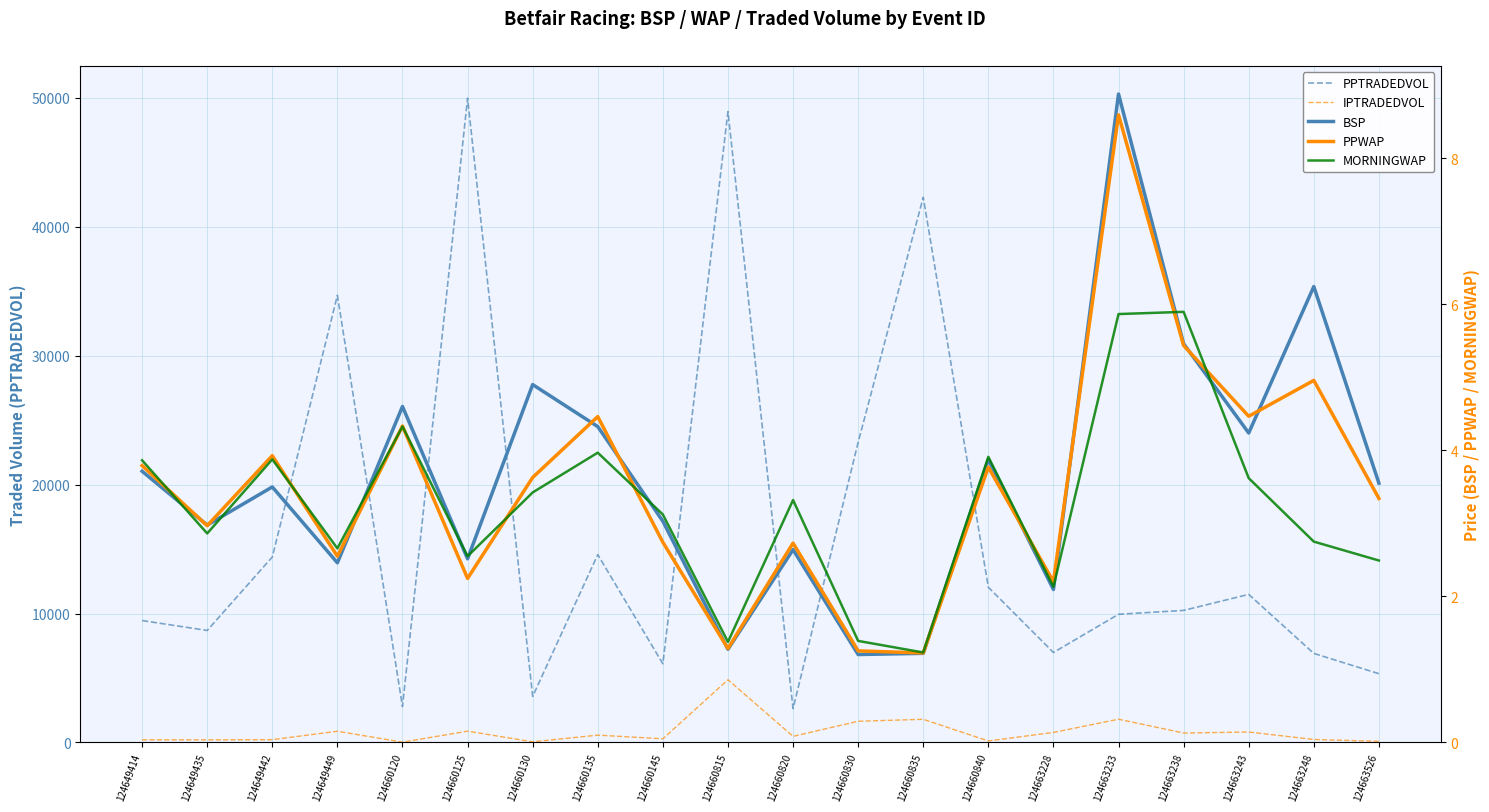

True or false: PPWAP has more than 2 points higher than both neighbors.

True